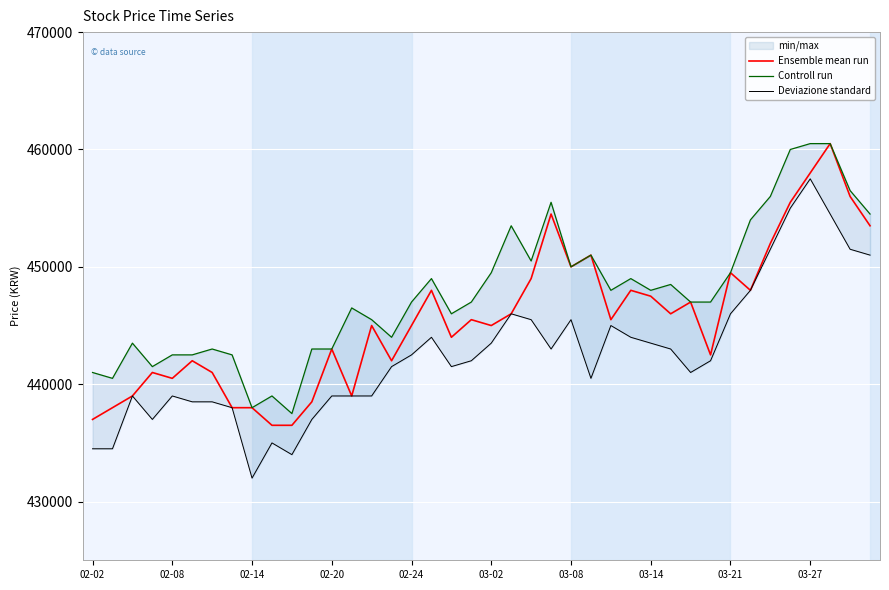

True or false: Deviazione standard and Controll run intersect in this chart.

False